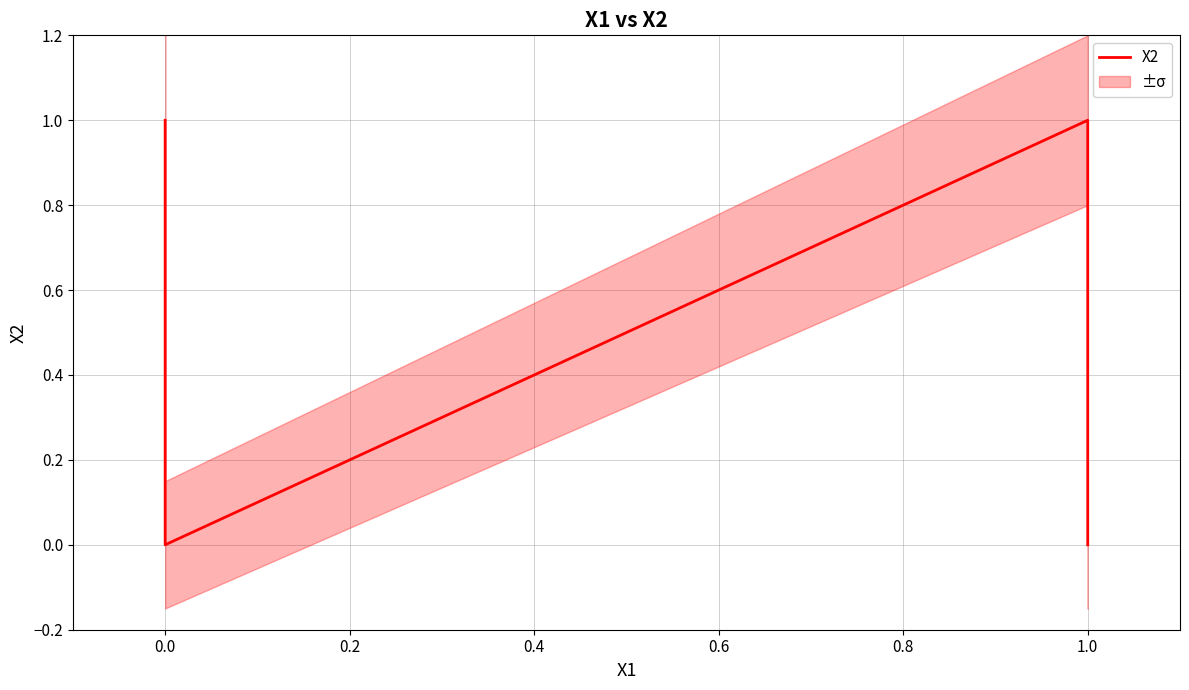

How many interior local valleys (lower than both neighbors) does the data have?

1